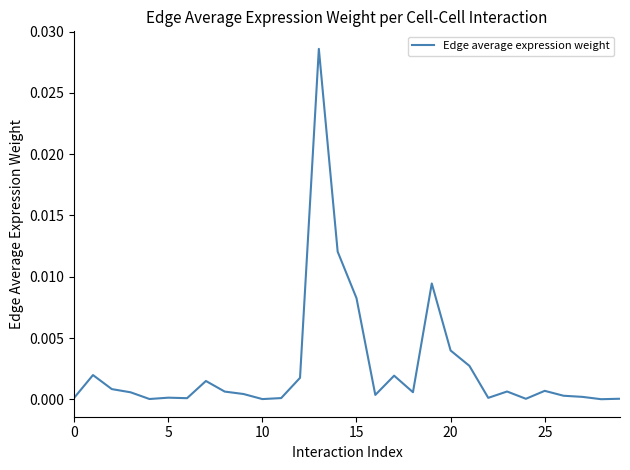

Does the chart have visible grid lines?

No